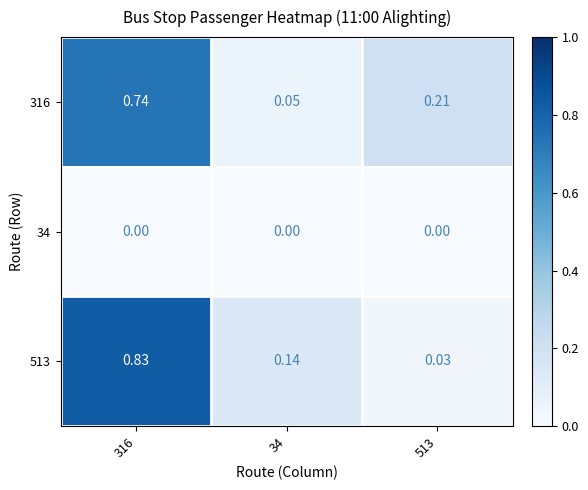

Is the value of 316 at 513 greater than the value of 34 at 34?

Yes